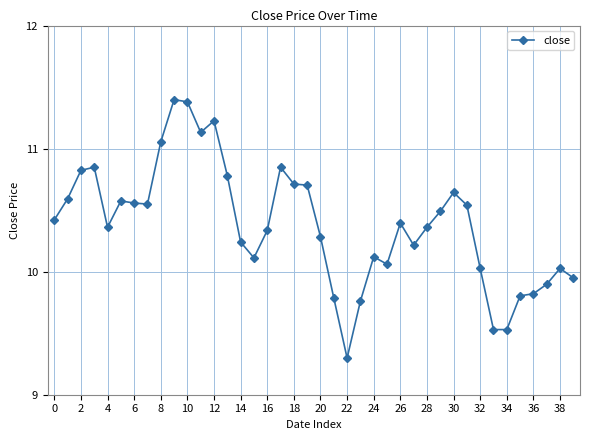

What is the maximum value shown in the chart?

11.4